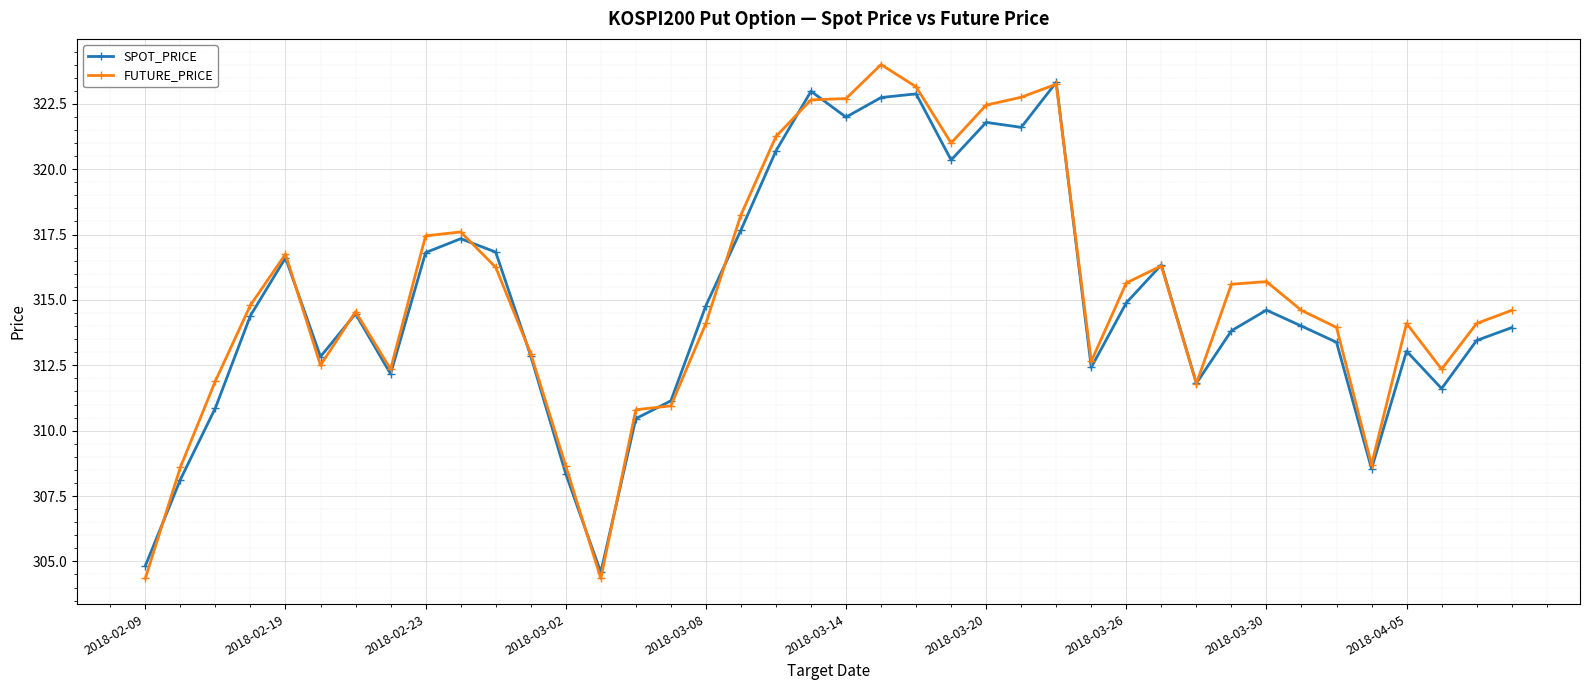

What is the minimum value for SPOT_PRICE?

304.6